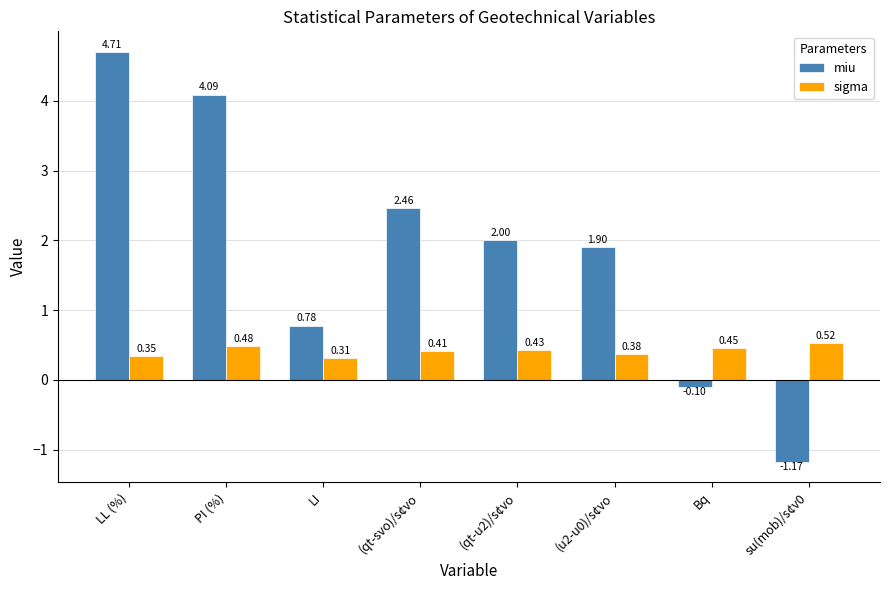

Where is miu nearest to the value 1?

LI